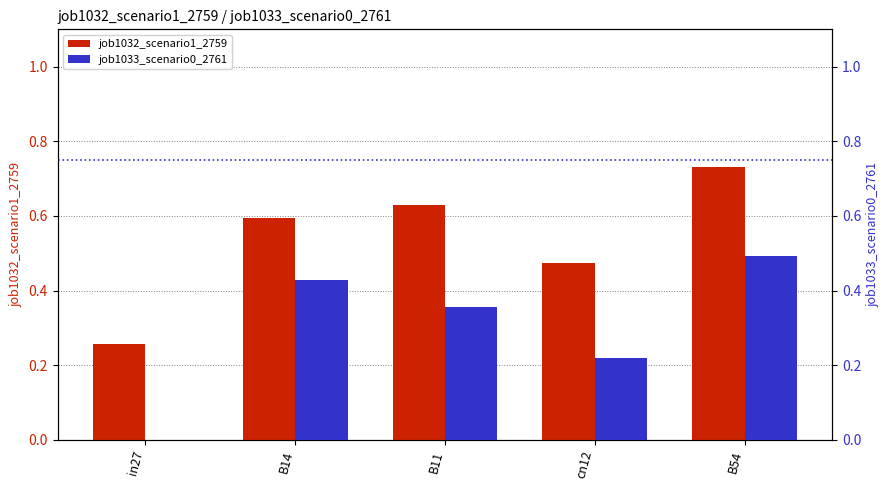

What value does the job1033_scenario0_2761 series have at B11?

0.4